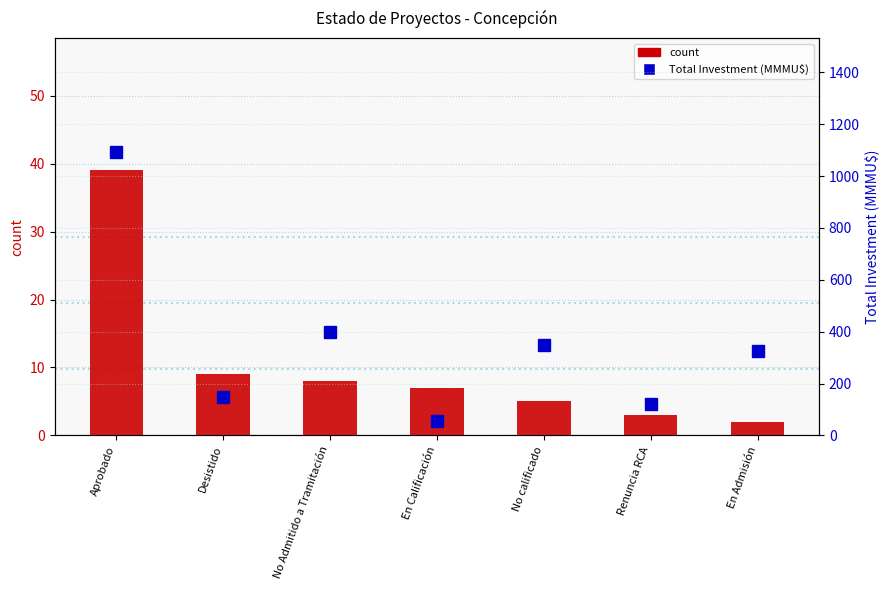

What is the difference between the Total Investment (MMMU$) values at En Calificación and Desistido?

95.7